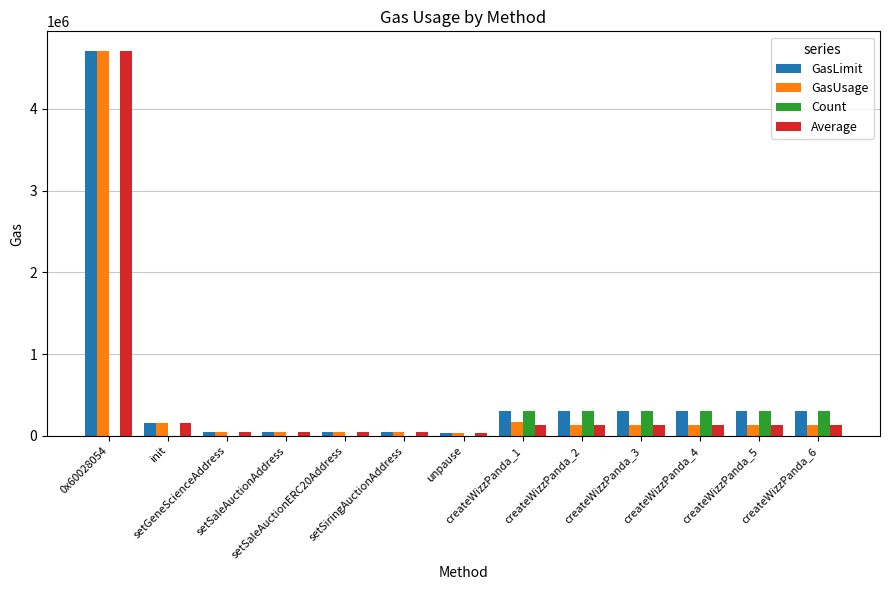

What is the maximum value shown in the chart?

4713985